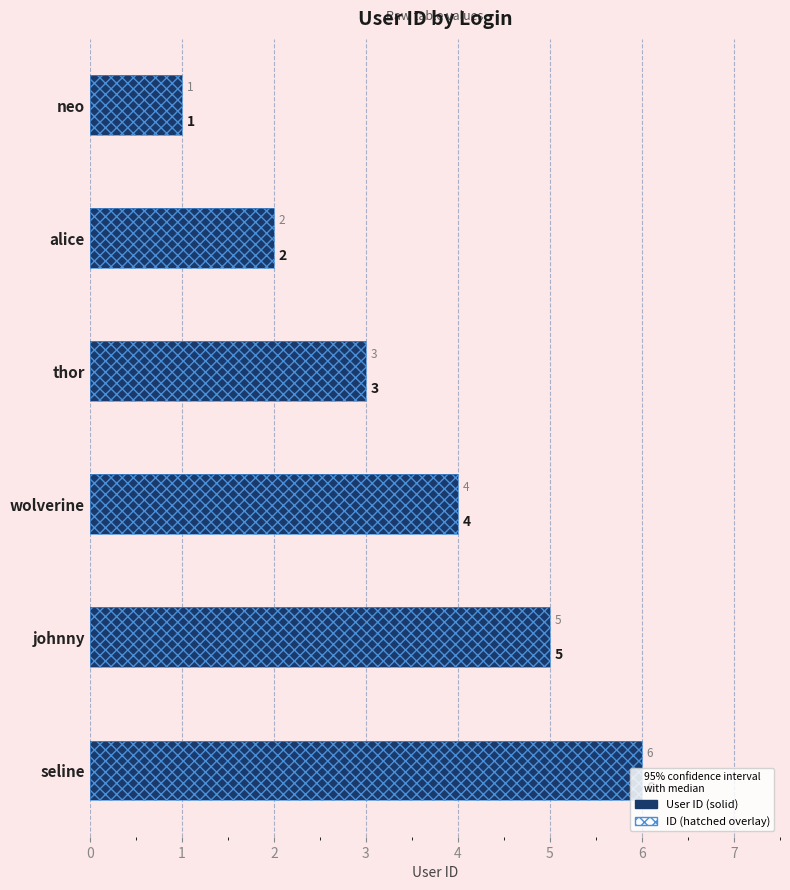

Reading left to right, what are all the values shown in this chart?

1	2	3	4	5	6